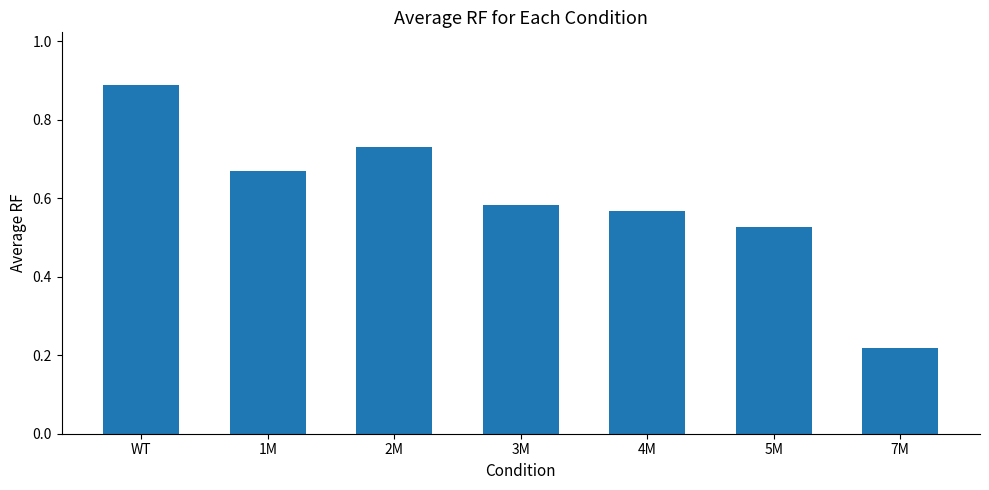

Rank the categories by value from highest to lowest.

WT, 2M, 1M, 3M, 4M, 5M, 7M